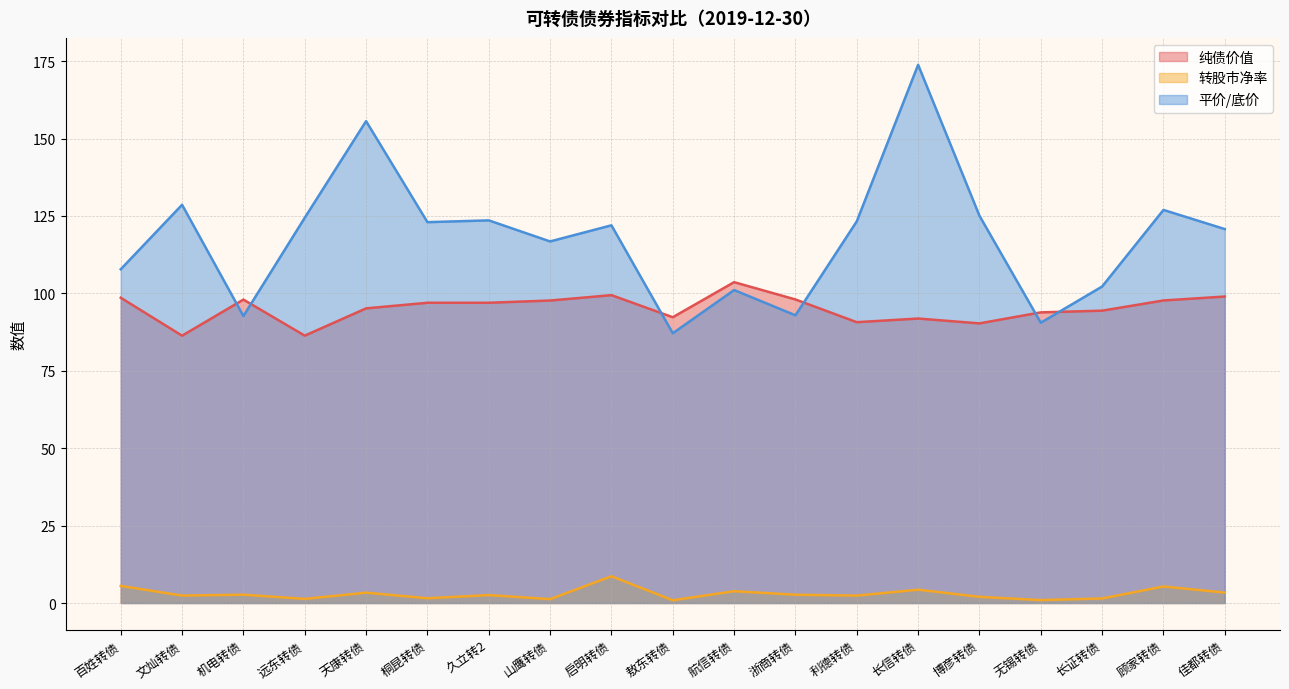

What is the value of the 平价/底价 point at the 18th from the left?

126.9